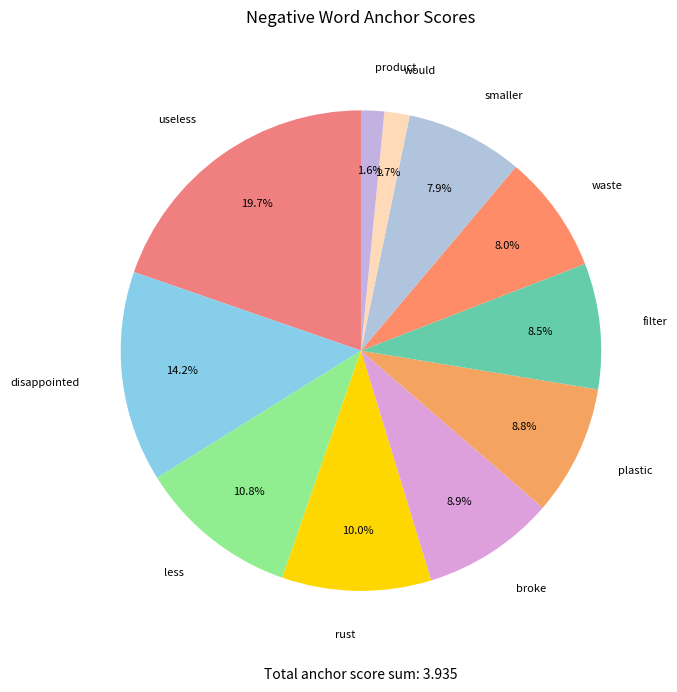

To the nearest percent, what portion does plastic represent?

9%